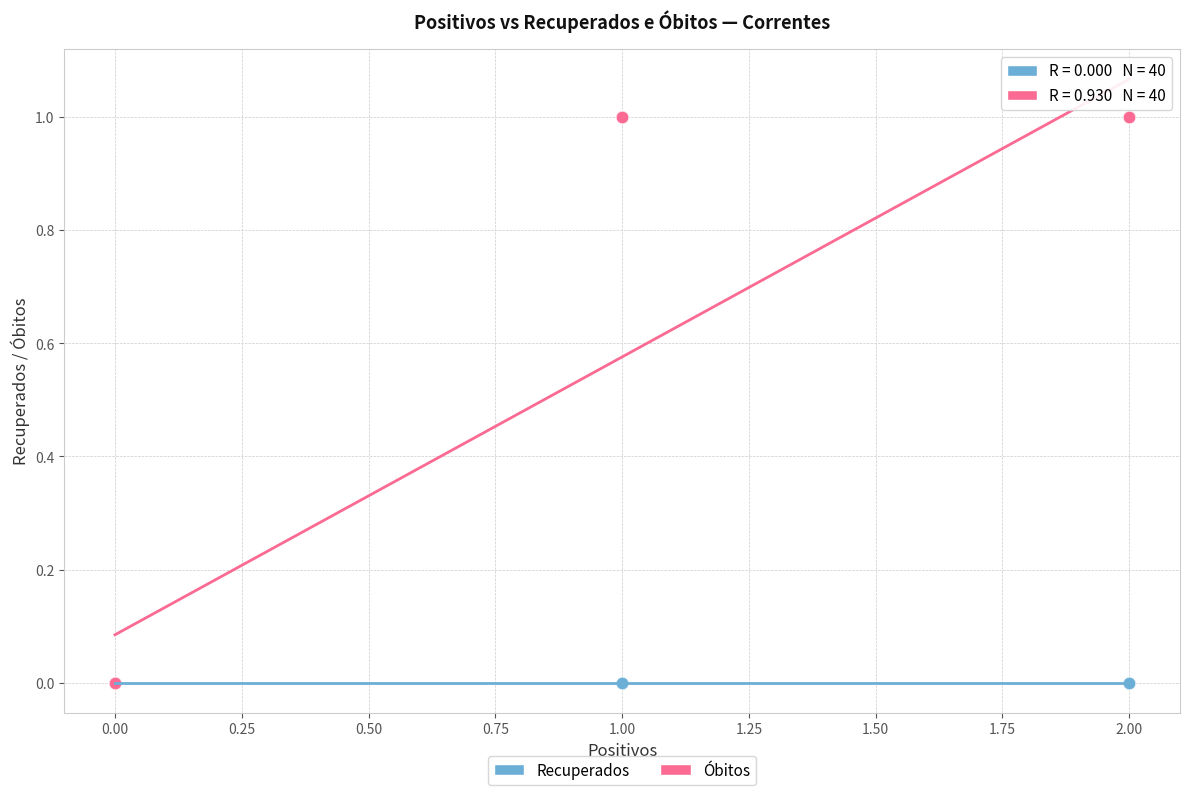

Which series reaches the maximum Y coordinate?

Óbitos